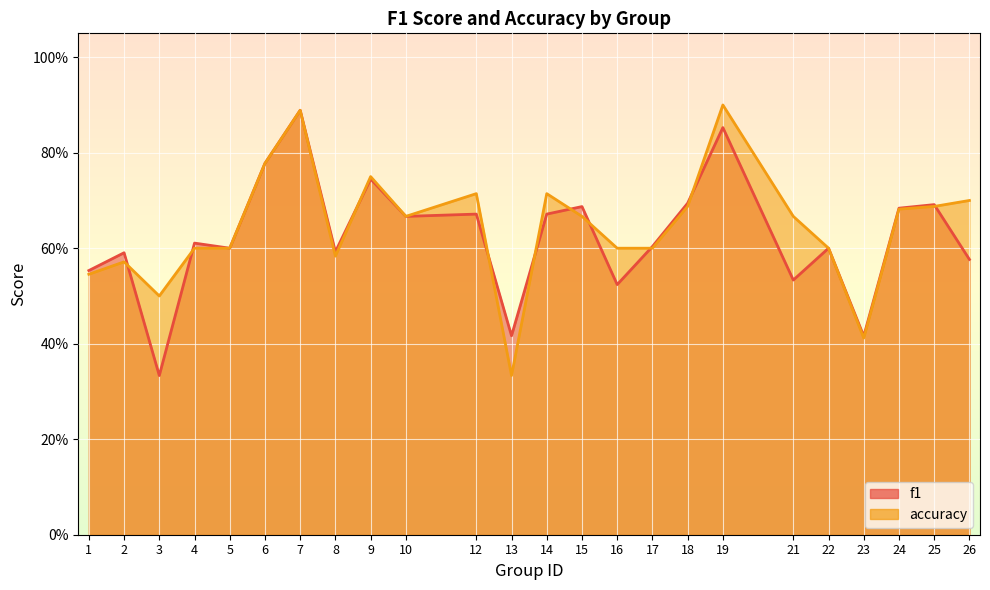

True or false: accuracy has a value of 0.2 at 25.

False